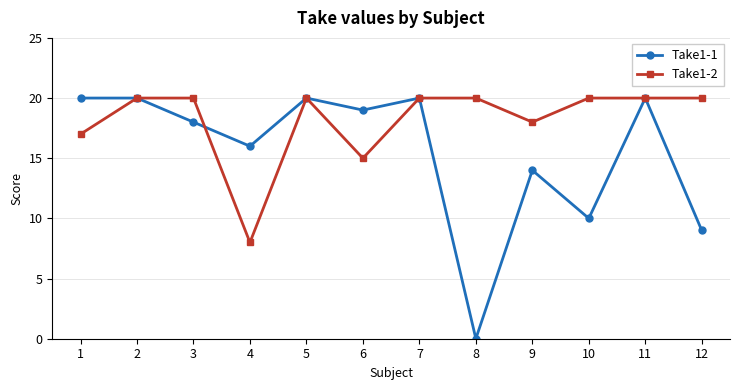

Which series has the largest total across all categories?

Take1-2